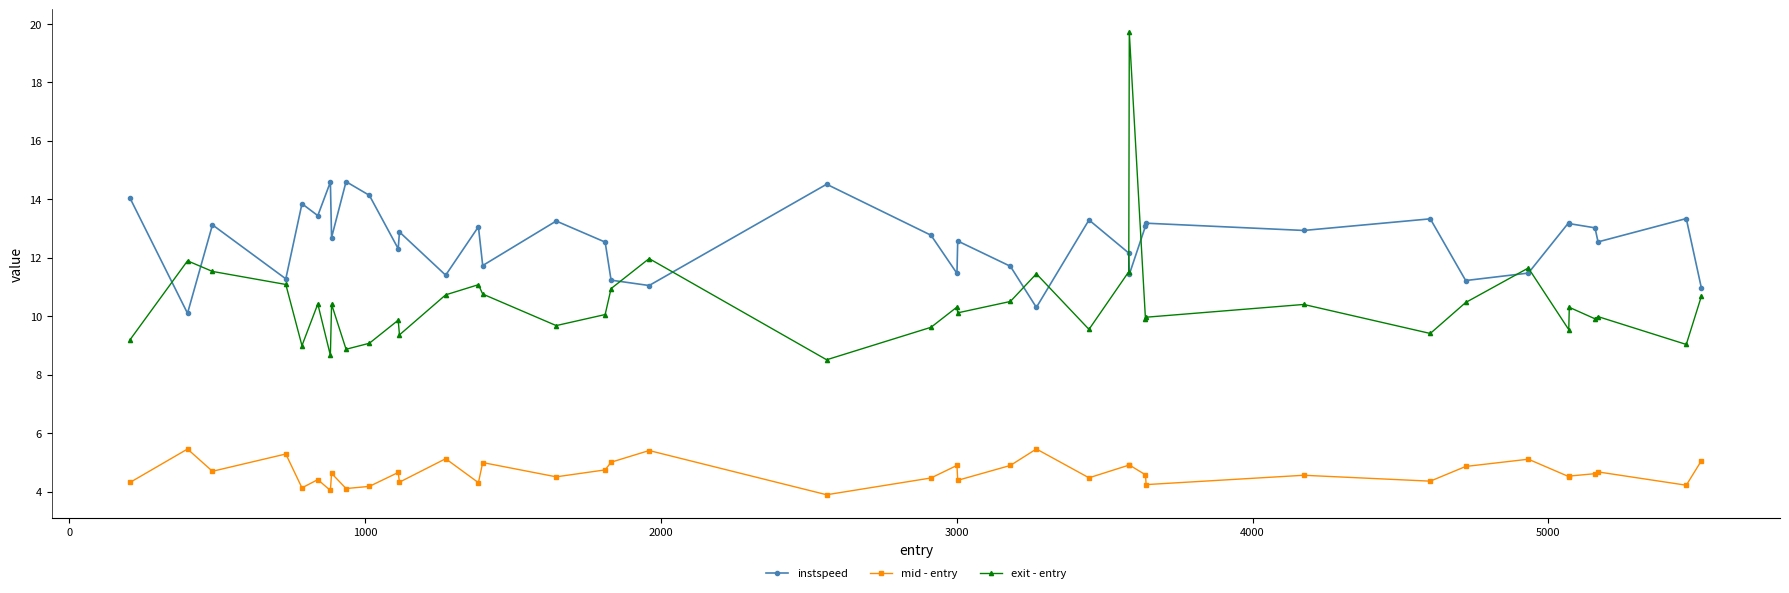

Which series has the largest total across all categories?

instspeed